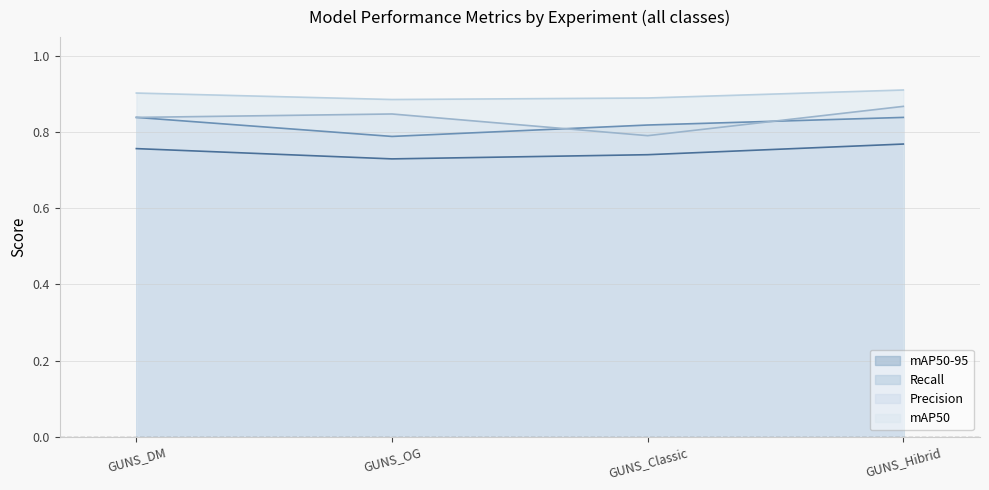

Is the value of mAP50-95 at GUNS_Hibrid greater than the value of Precision at GUNS_Classic?

No